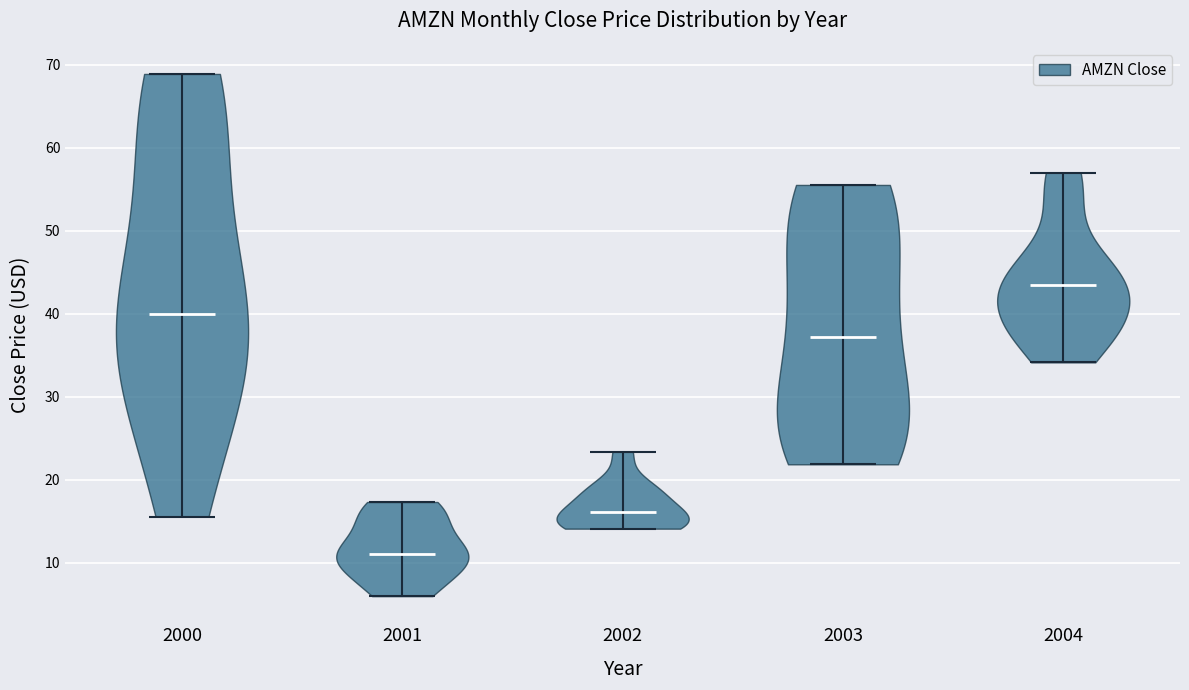

Which violin has the lowest median line?

2001